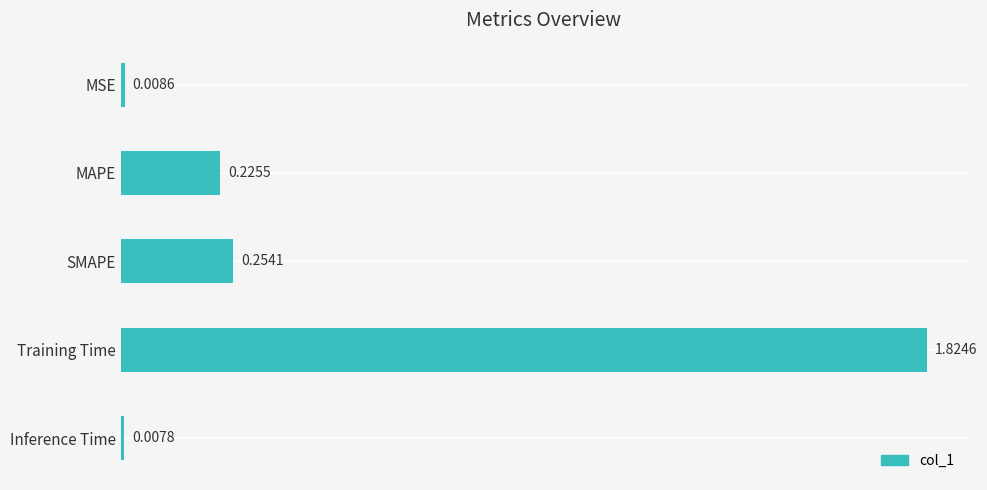

At which label is the value closest to 0?

Inference Time